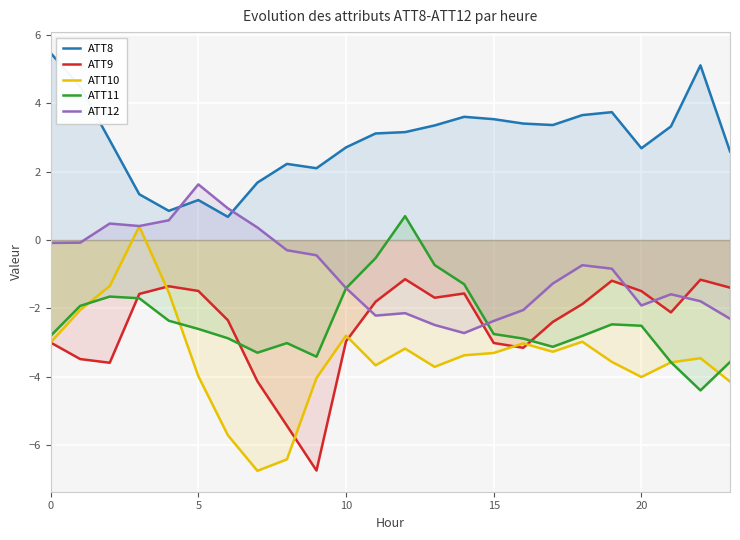

Which series ends up on top after the final intersection of ATT9 and ATT12?

ATT9